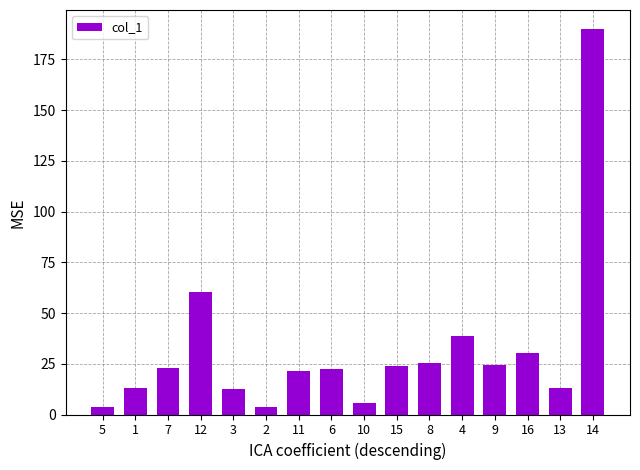

Where is the data nearest to the value 96?

12